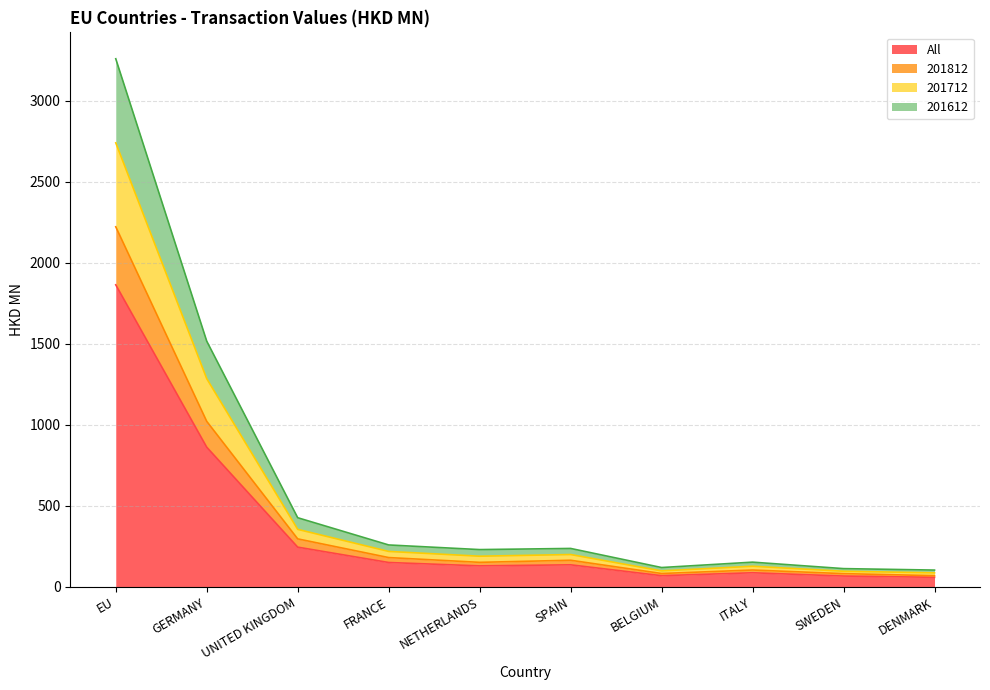

Which category has the highest value across all series?

EU